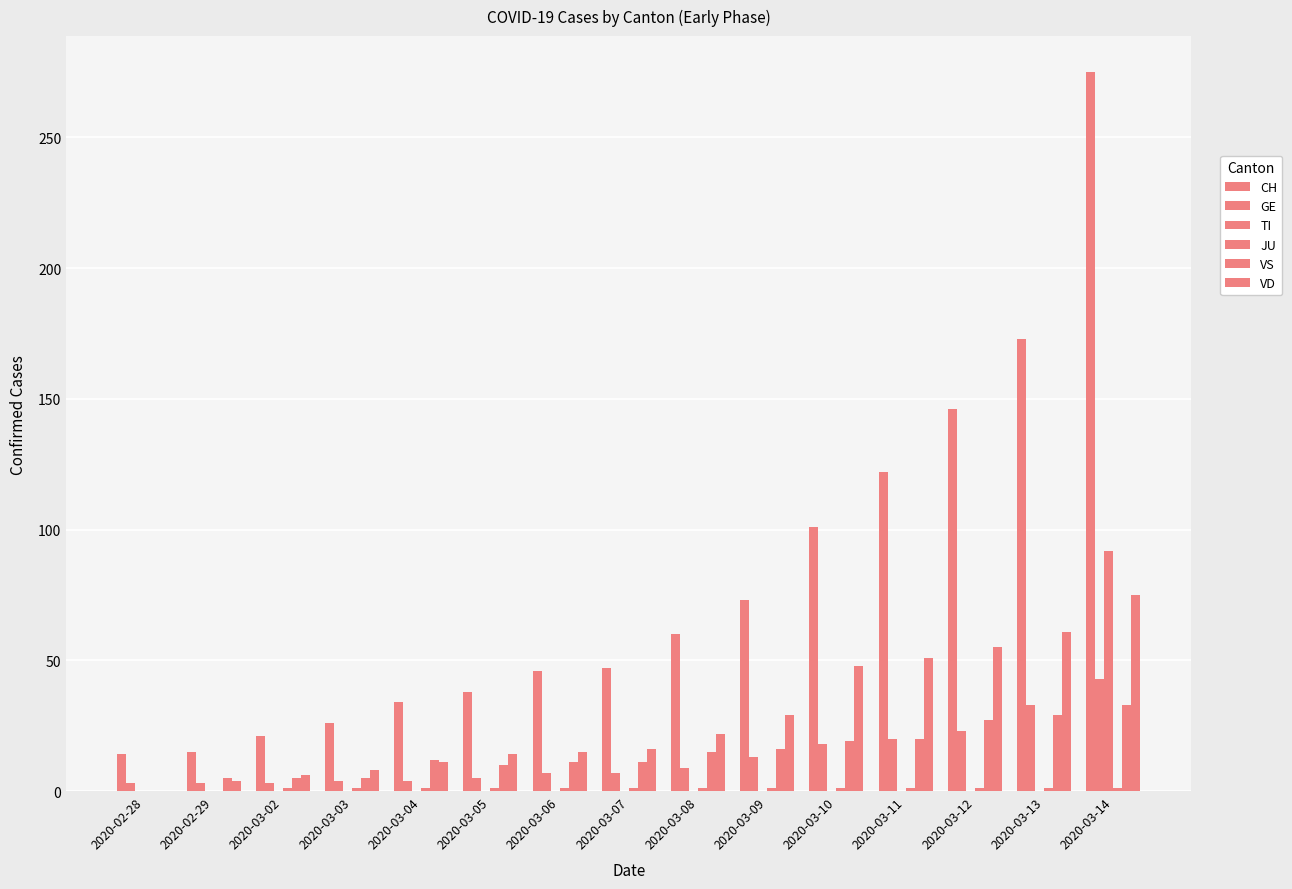

How many data points does each series have?

15